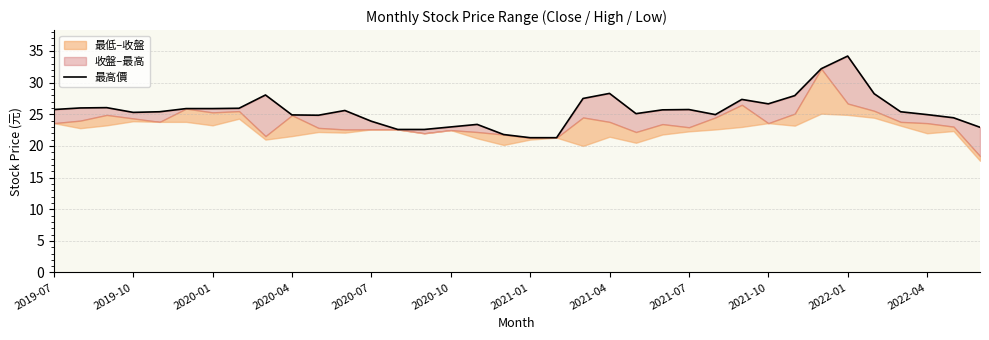

What is the sum of all values?

921.2